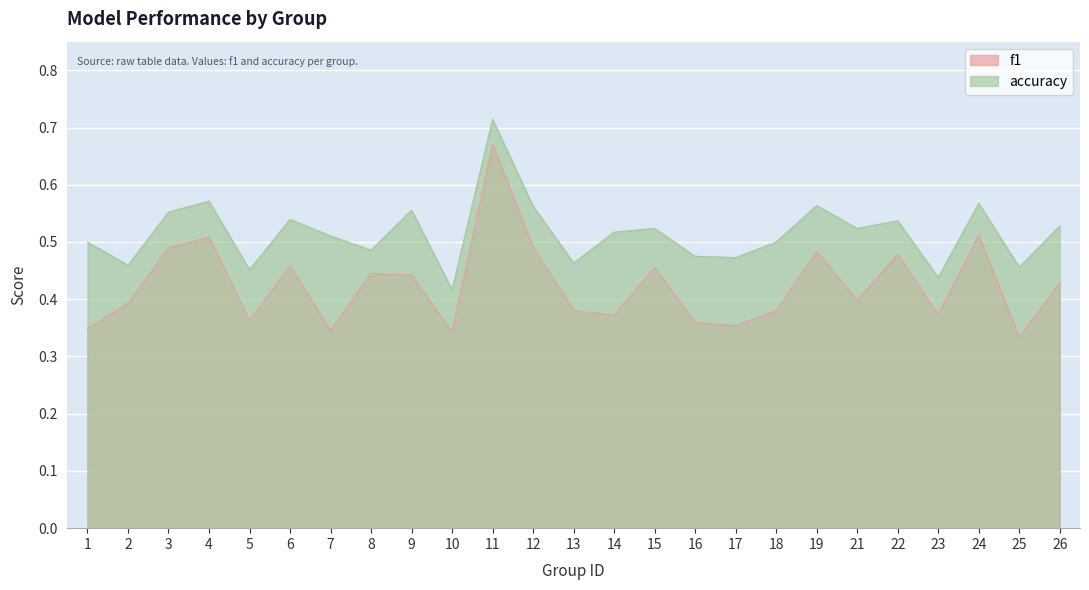

At 17, list the series in order from largest to smallest.

accuracy, f1